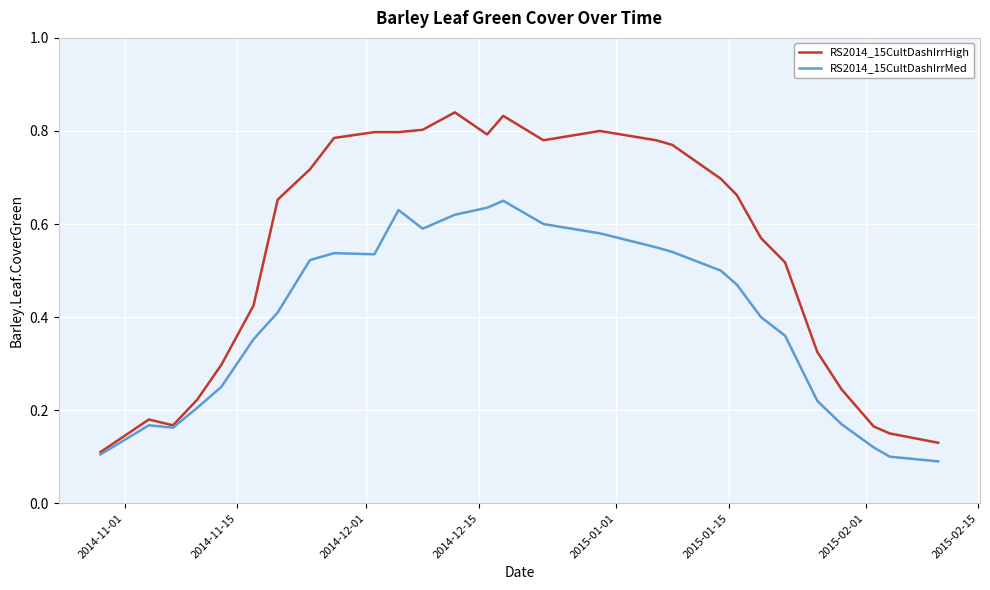

True or false: RS2014_15CultDashIrrHigh has more than 1 interior local peaks.

True